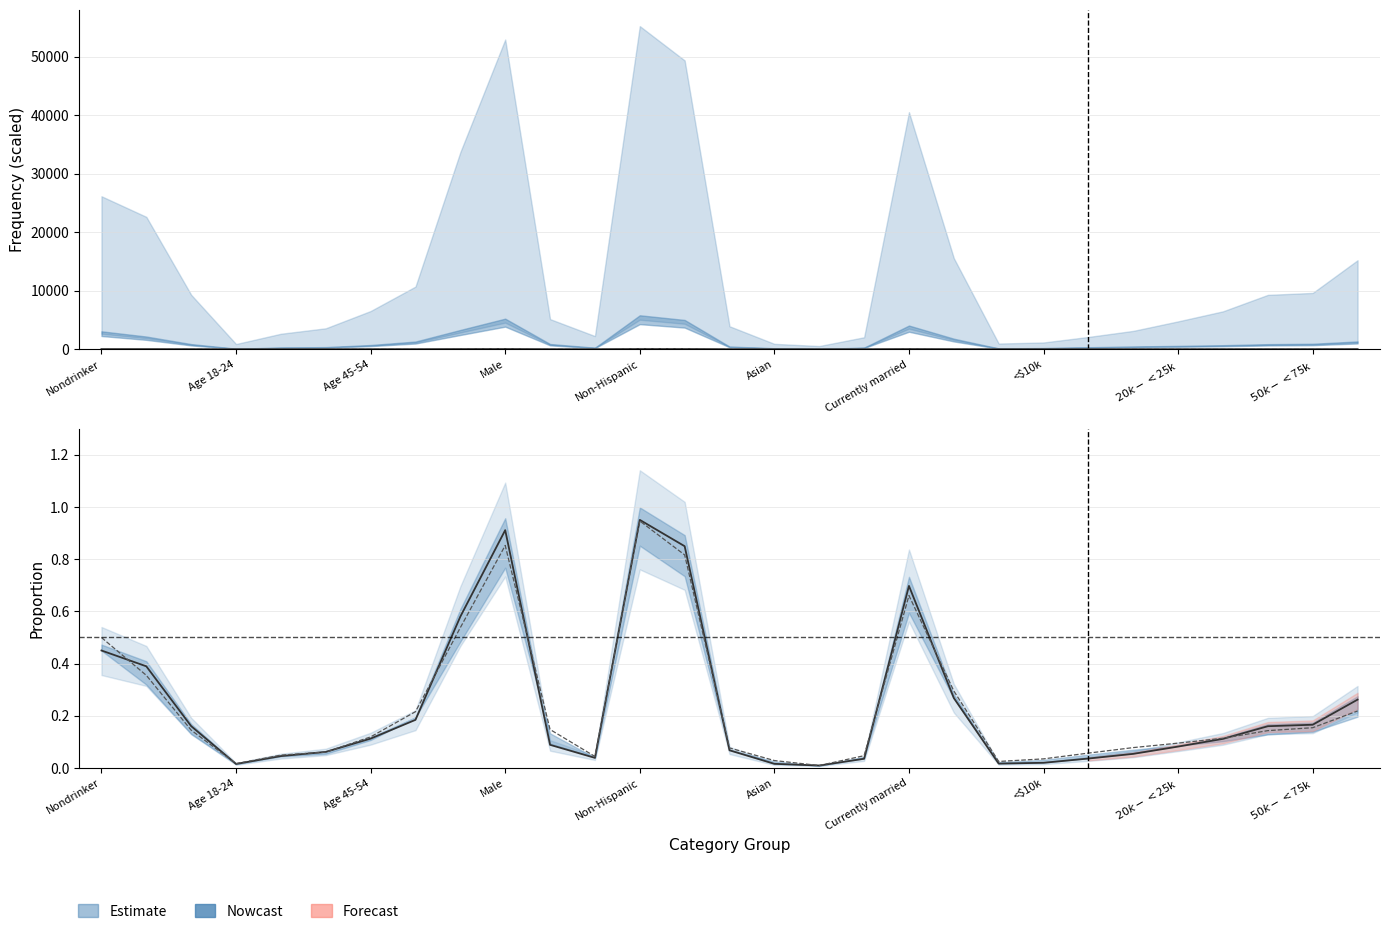

At which category does the chart reach its peak across all series?

Non-Hispanic